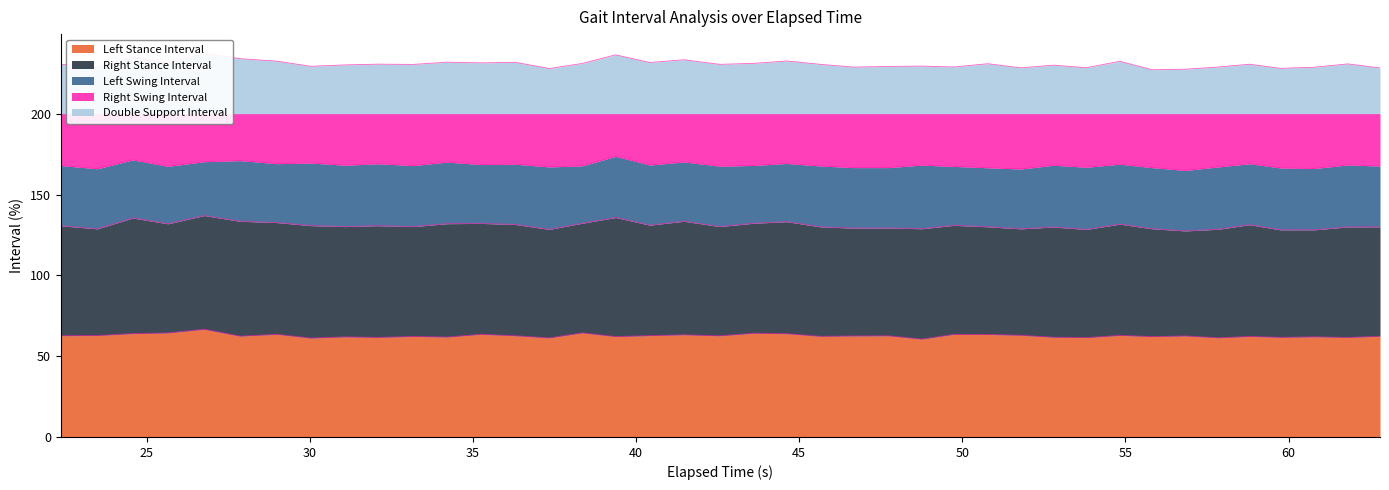

Which series has the largest range (max minus min)?

Double Support Interval